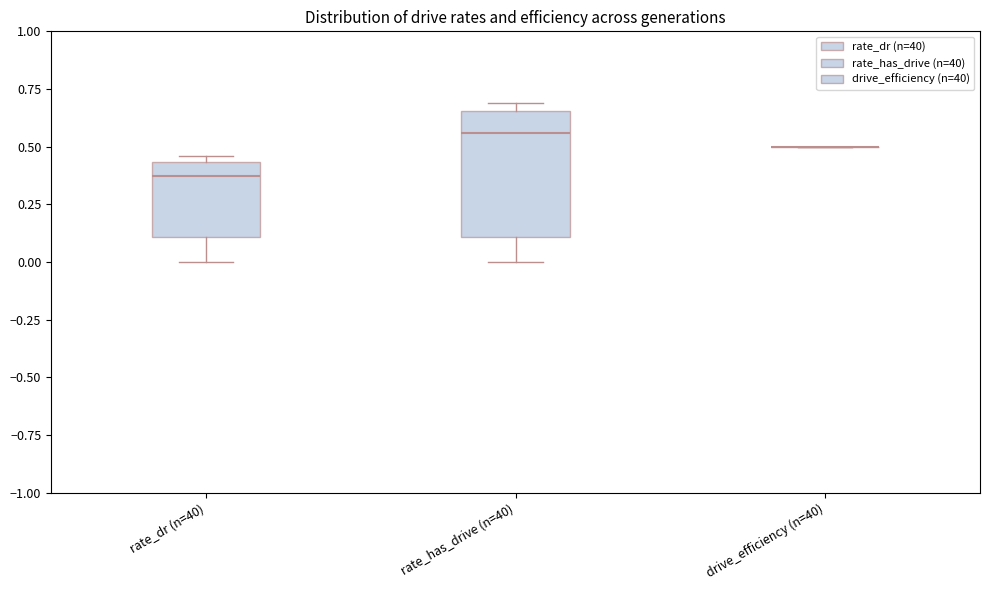

Reading left to right, transcribe this box plot: for each box, give where its median line is, the range the box spans, and where its two whiskers end, as read against the y-axis. The values are not printed on the chart, so give them approximately, as read against the axis.

rate_dr (n=40): median 0.35, box 0.10 to 0.45, whiskers 0.00 to 0.45 (just above the box's upper edge)
rate_has_drive (n=40): median 0.55, box 0.10 to 0.65, whiskers 0.00 to 0.70
drive_efficiency (n=40): box collapsed to a line at 0.50, whiskers 0.50 to 0.50